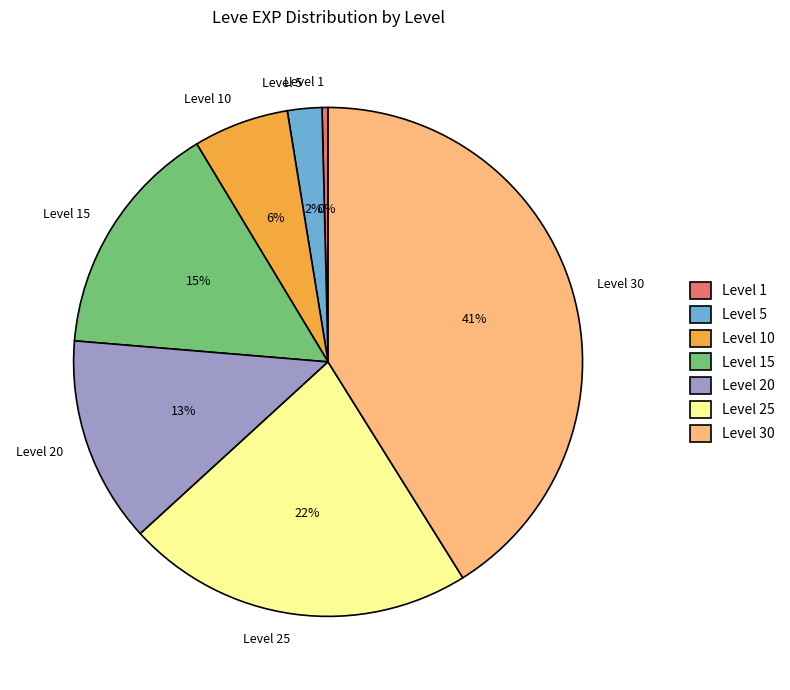

To the nearest percent, what portion does Level 25 represent?

22%